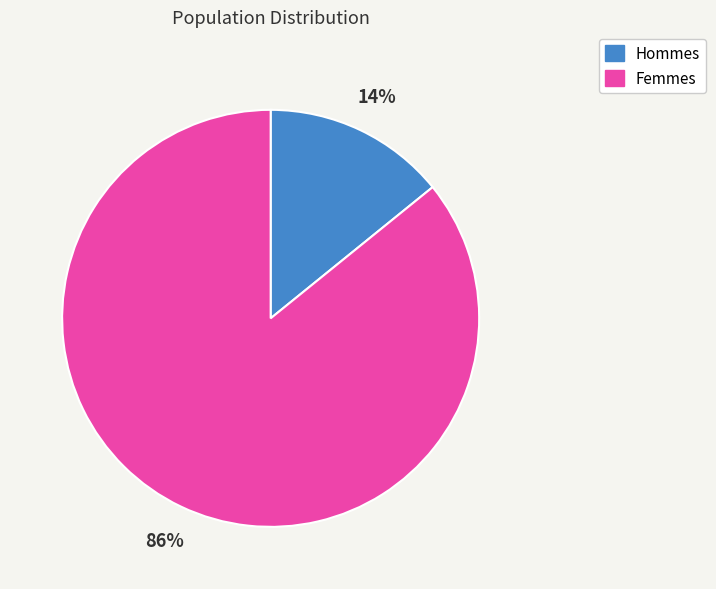

Is there any slice that represents more than half of the pie?

Yes